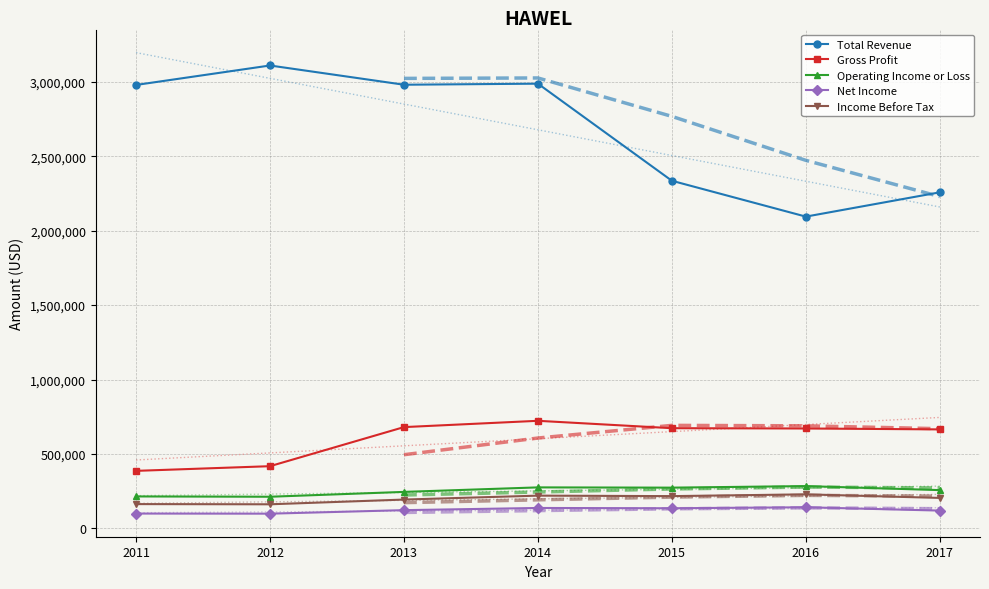

What is the maximum value for Income Before Tax?

229100